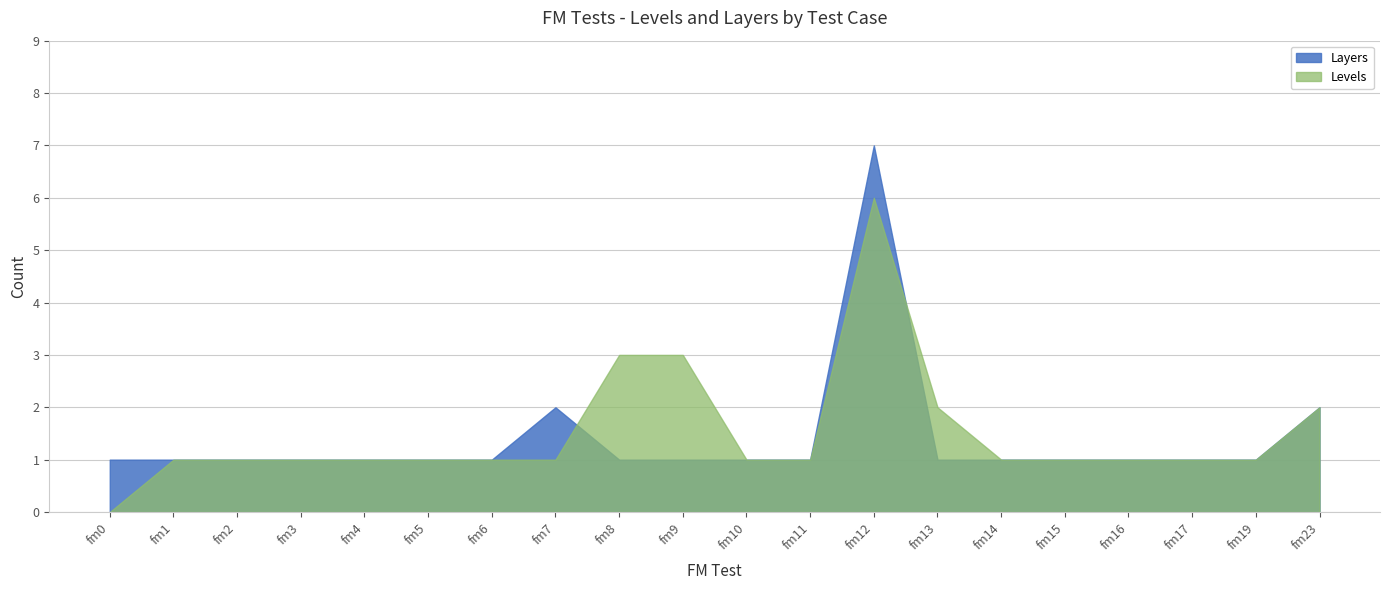

Reading left to right, what are all the values shown in this chart?

Levels: fm0=0	fm1=1	fm2=1	fm3=1	fm4=1	fm5=1	fm6=1	fm7=1	fm8=3	fm9=3	fm10=1	fm11=1	fm12=6	fm13=2	fm14=1	fm15=1	fm16=1	fm17=1	fm19=1	fm23=2
Layers: fm0=1	fm1=1	fm2=1	fm3=1	fm4=1	fm5=1	fm6=1	fm7=2	fm8=1	fm9=1	fm10=1	fm11=1	fm12=7	fm13=1	fm14=1	fm15=1	fm16=1	fm17=1	fm19=1	fm23=2